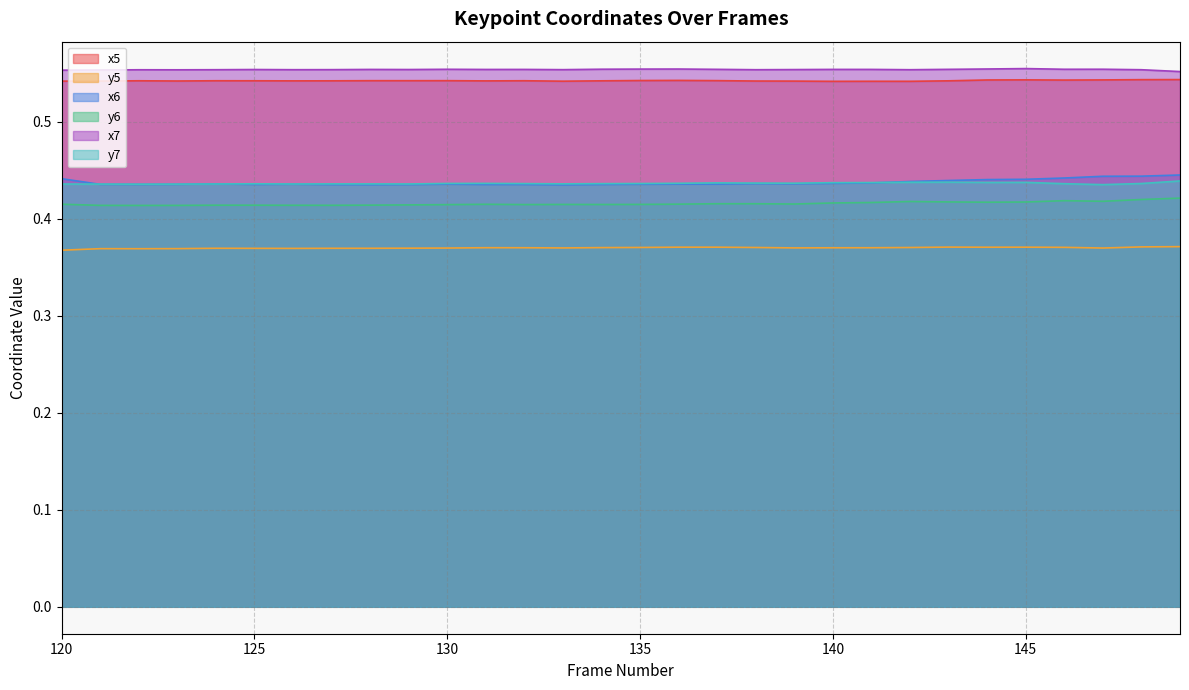

Which category has the lowest value in the y7 series?

147